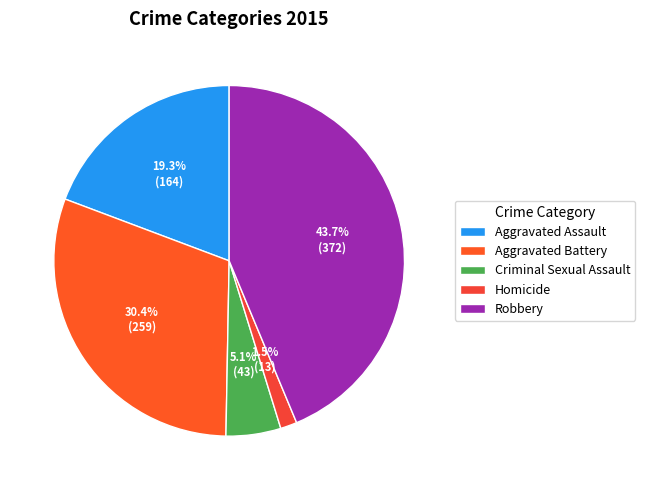

Is there any slice that represents more than half of the pie?

No